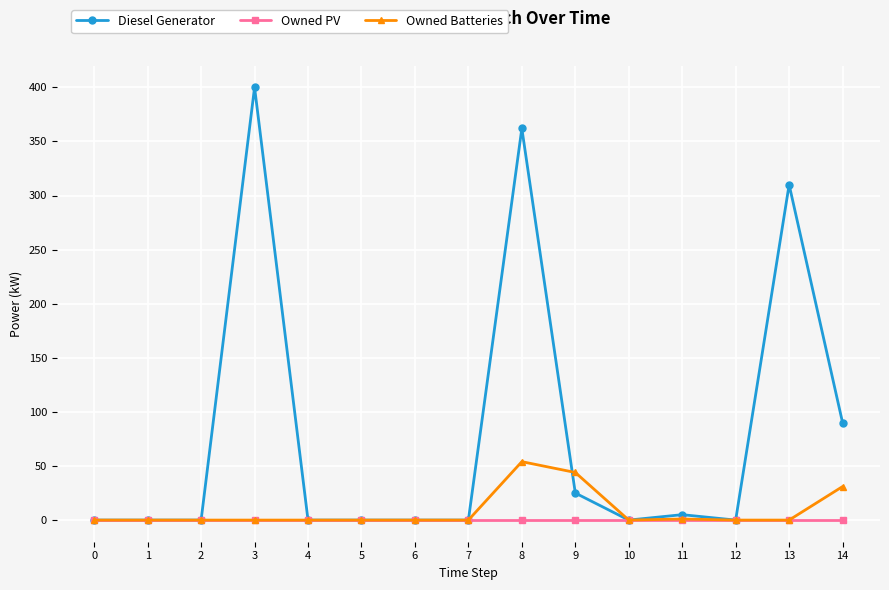

Is this an area chart (filled region under the line)?

No